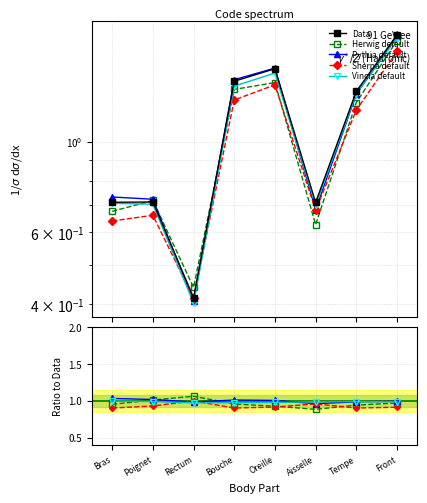

What is the value of the Data point at the 7th from the left?

1.3